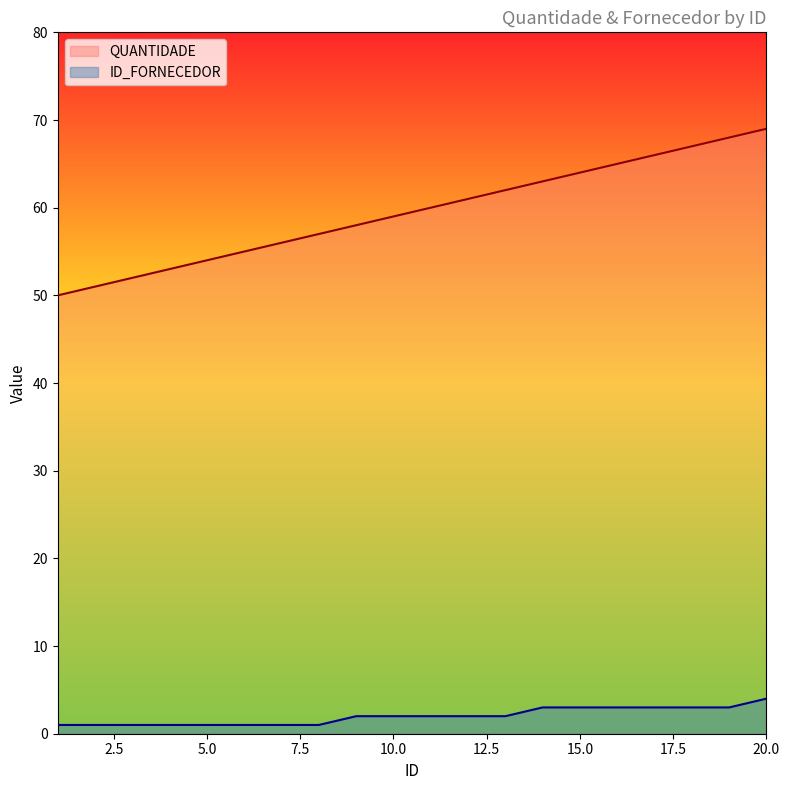

List the series in order of their overall mean, highest first.

QUANTIDADE, ID_FORNECEDOR